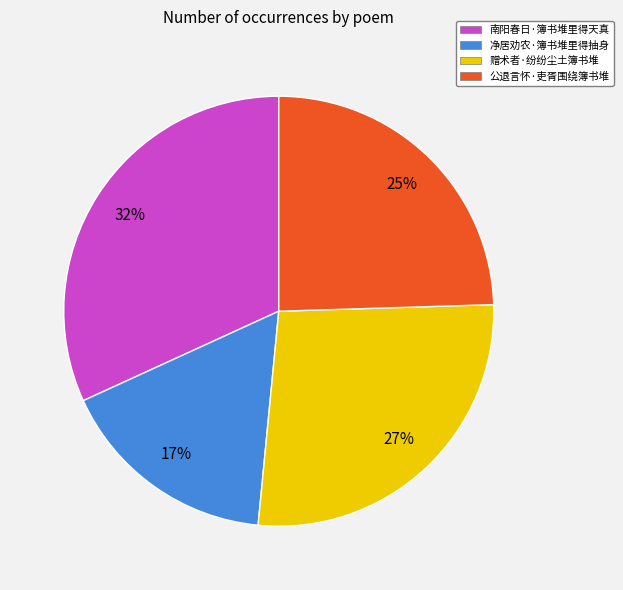

Is the sum of 赠术者·纷纷尘土簿书堆 and 南阳春日·簿书堆里得天真 greater than half?

Yes